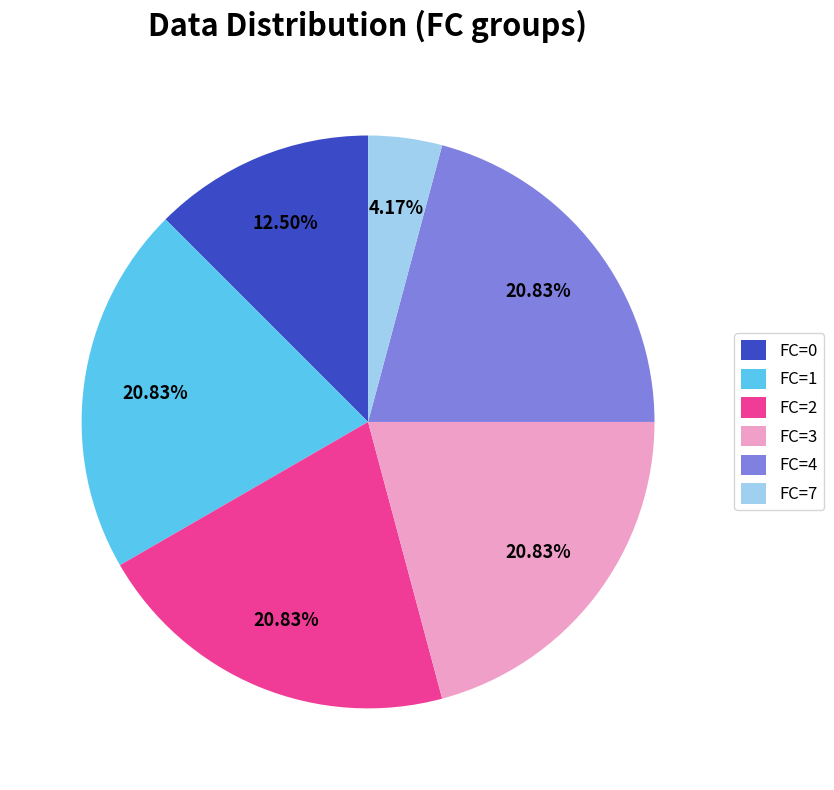

Approximately how many times larger is the value at FC=0 compared to FC=4?

0.6